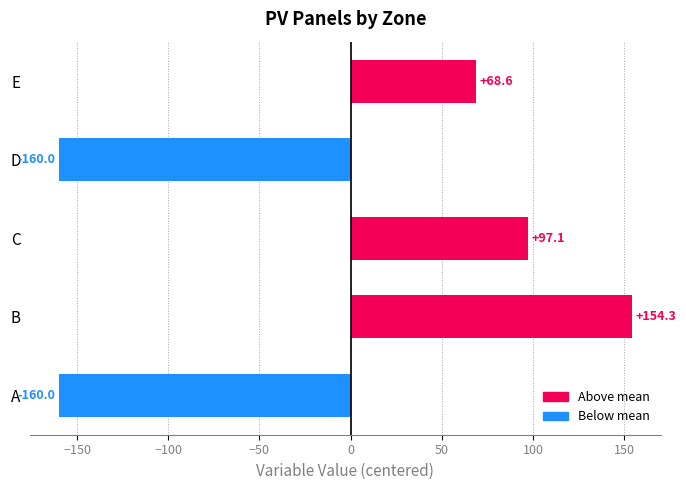

Is it true that the value at B is 217.6?

False